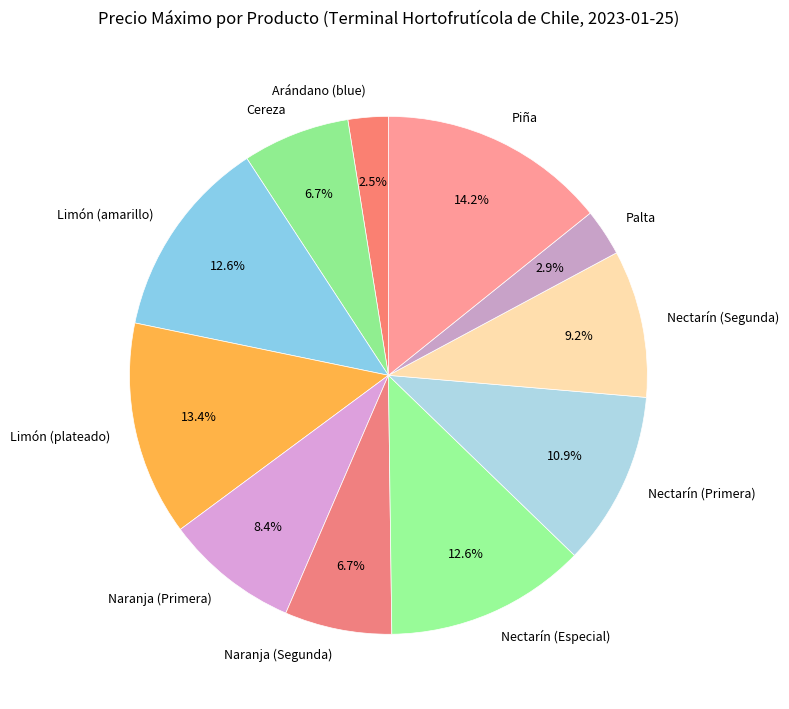

What percentage do Nectarín (Segunda) and Palta together represent?

12.1%